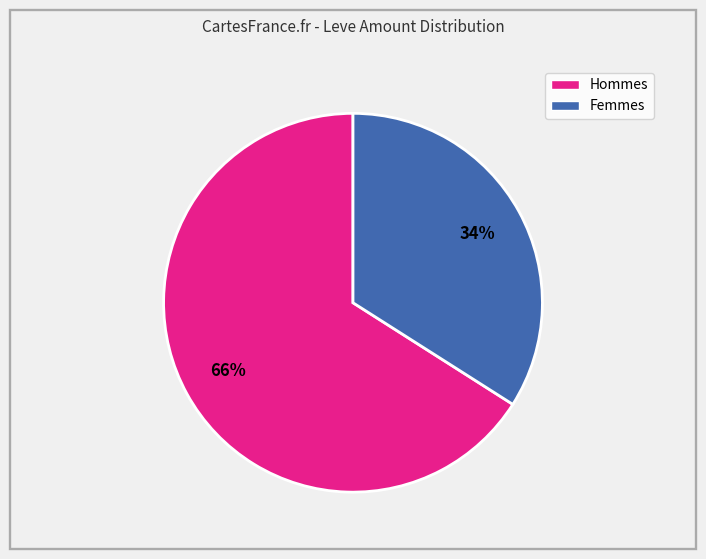

To the nearest percent, what is the difference between the largest and smallest slice percentages?

32%